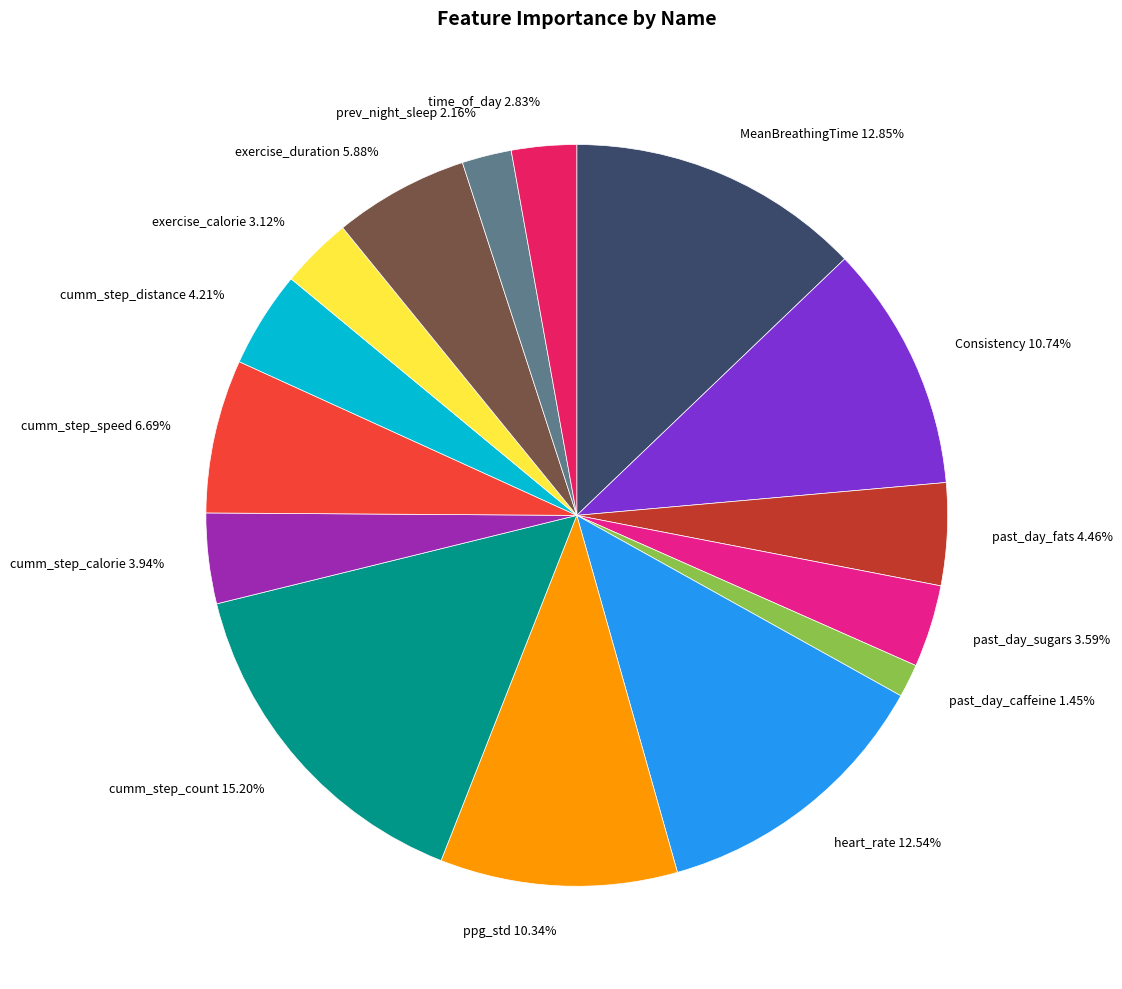

Count the number of slices in the pie.

15